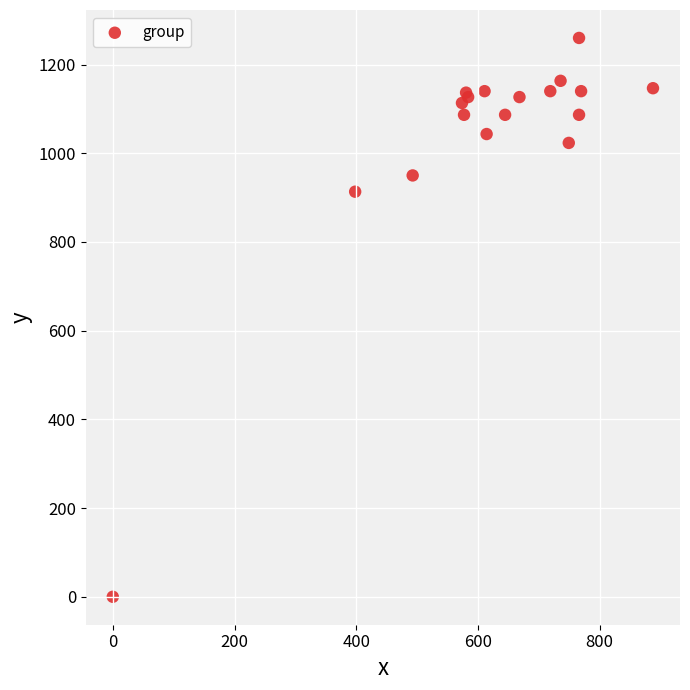

What Y value in the scatter plot is closest to 630?

913.3